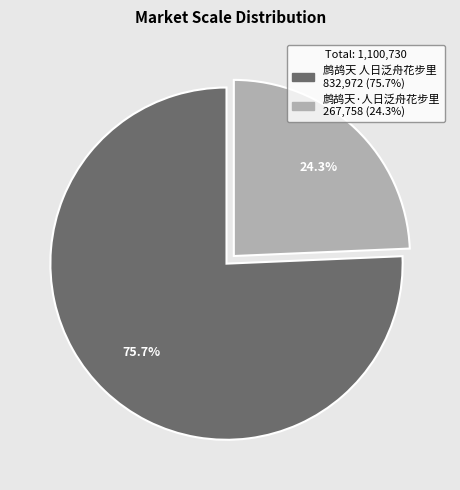

The 鹧鸪天 人日泛舟花步里 slice represents 76% of the pie. True or false?

True